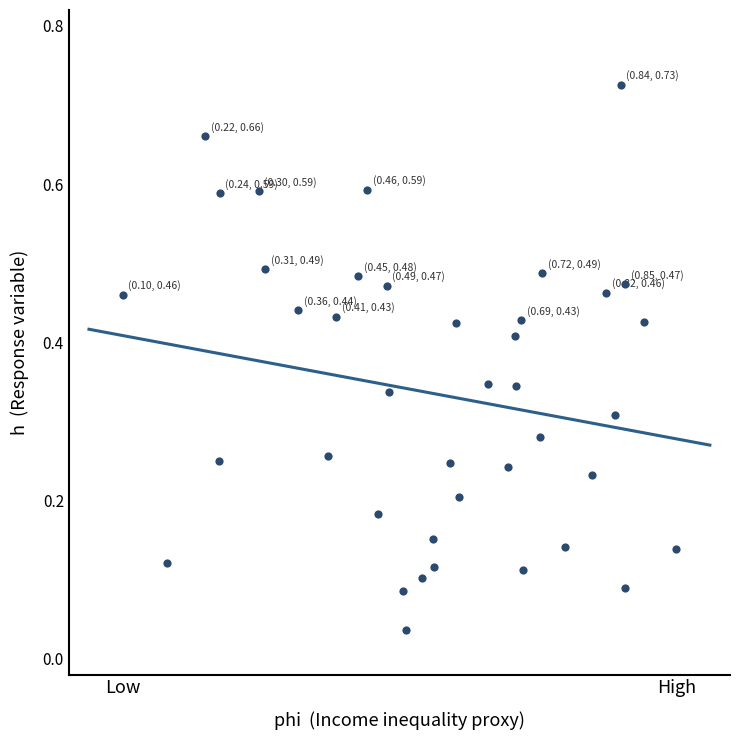

What is the range of X values (max minus min)?

0.8